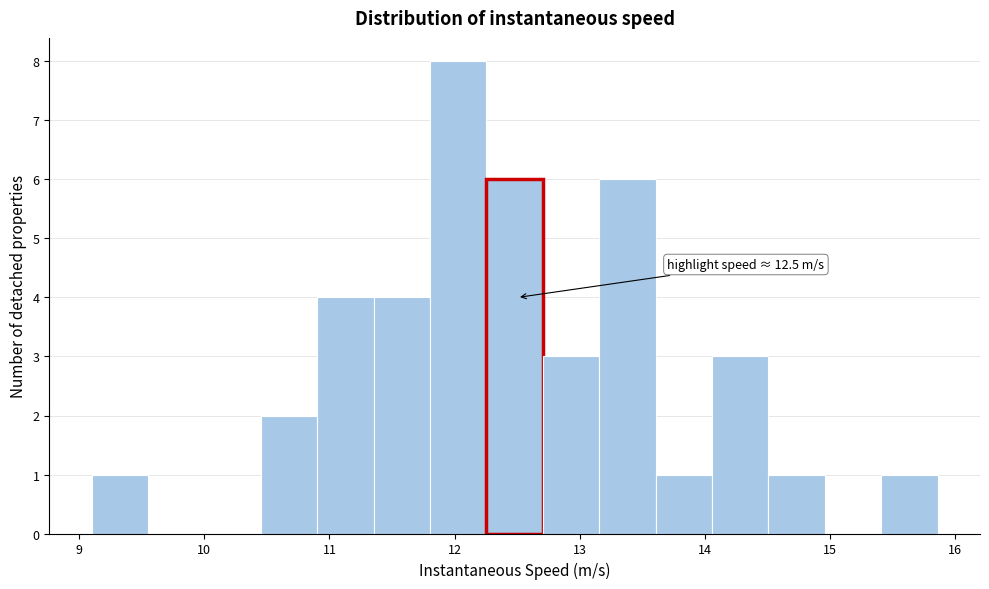

Which range on the x-axis has the tallest bar?

11.8 to 12.3